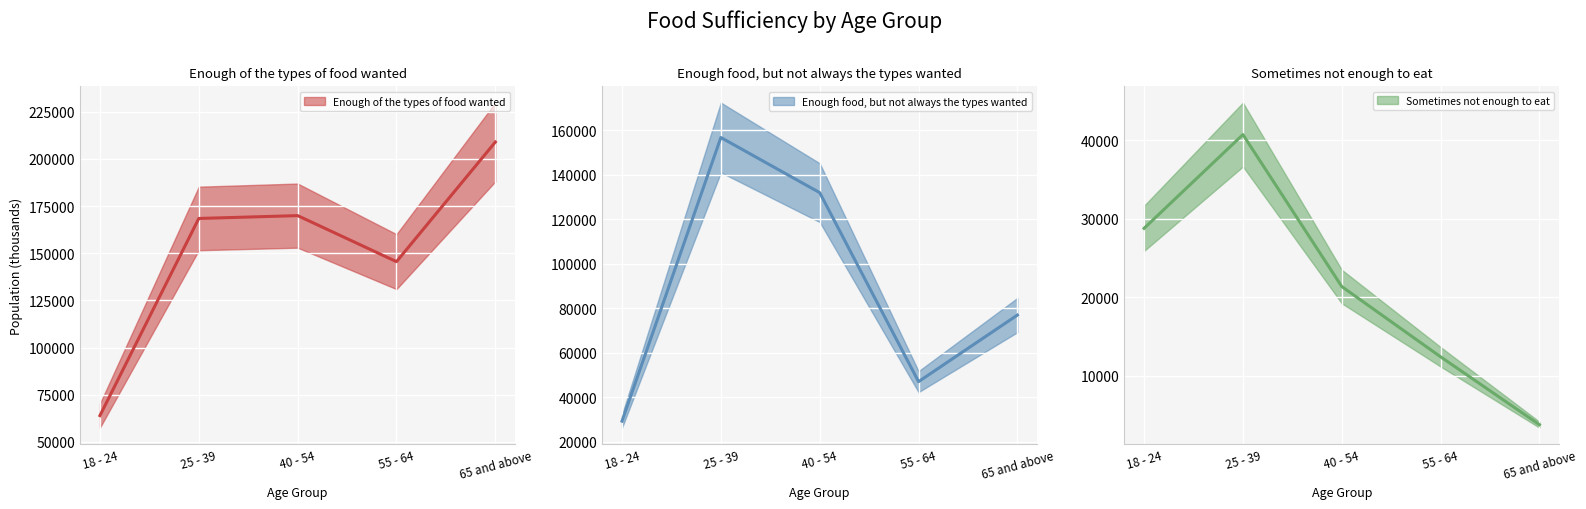

How many interior local peaks does the Enough food, but not always the types wanted (mean) series have?

1